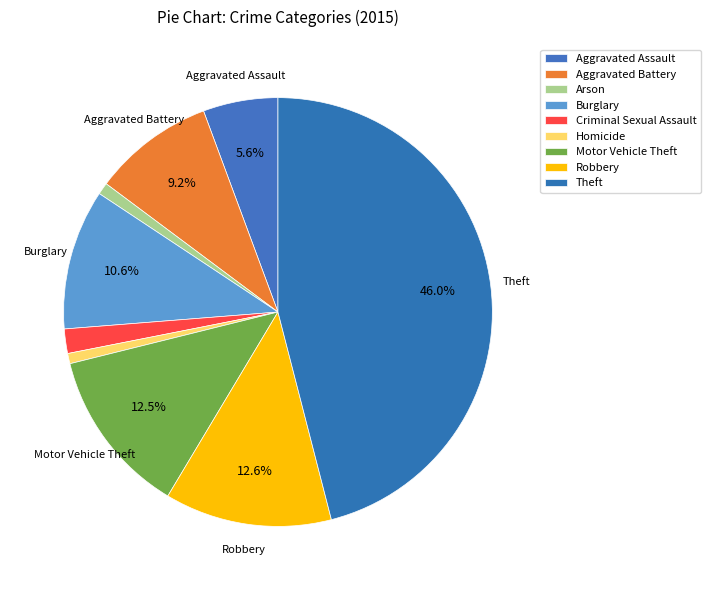

Is it true that Robbery is 4% of the pie?

False